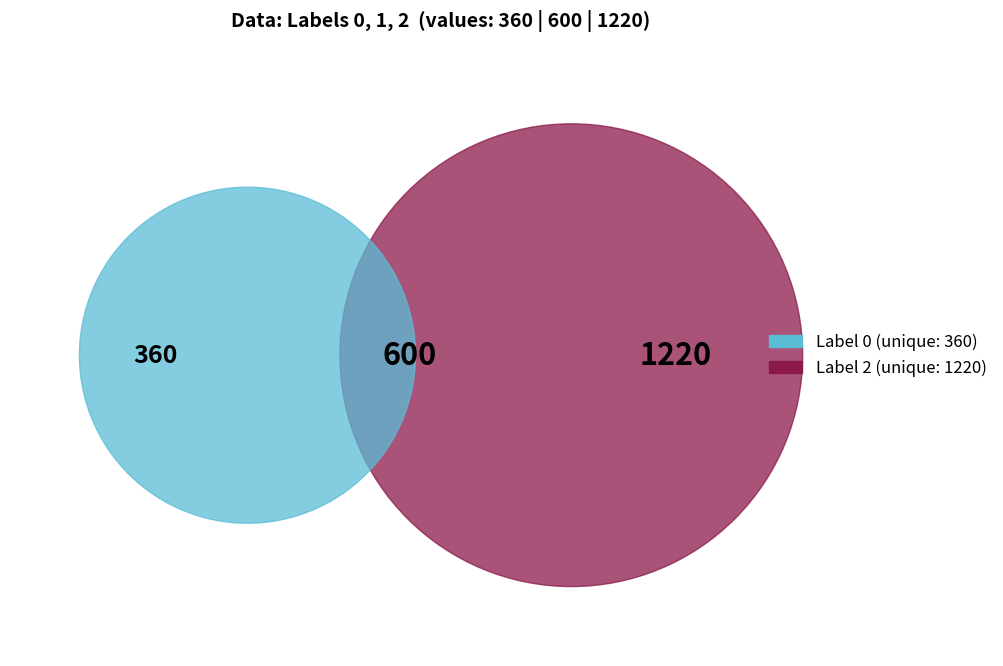

Count the number of slices in the pie.

3